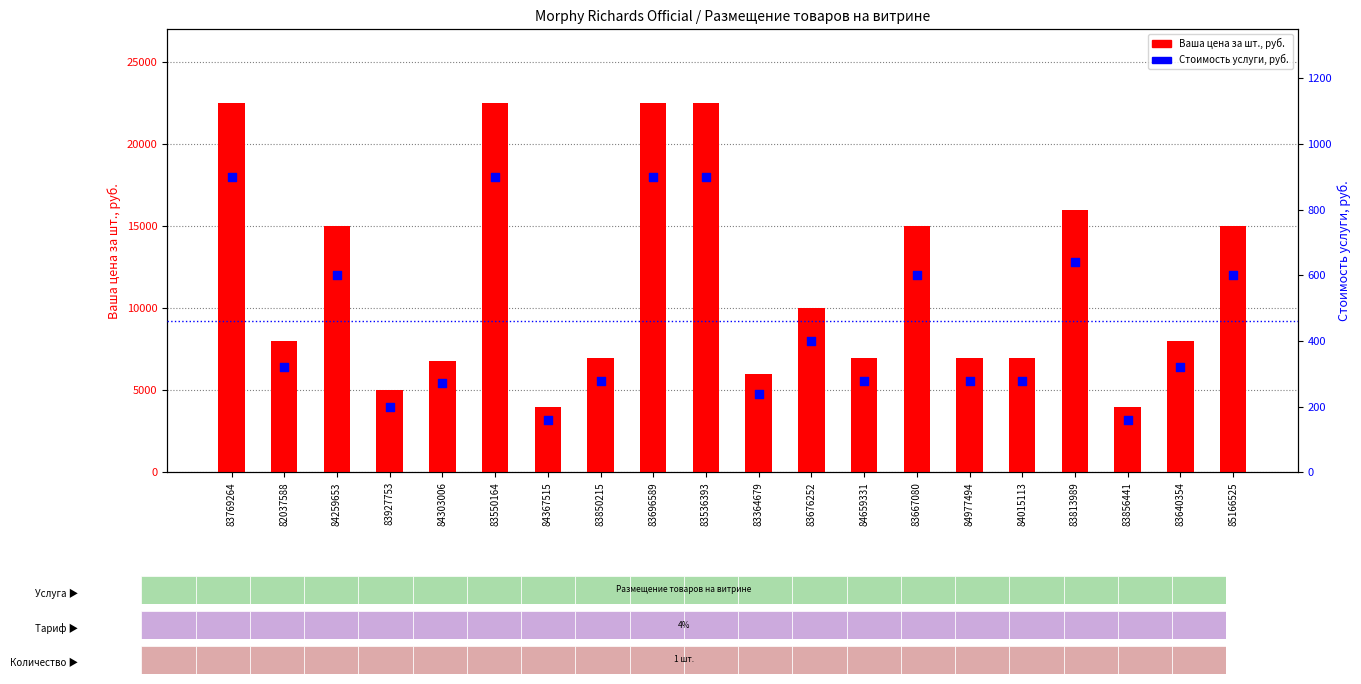

Which series reaches the maximum Y coordinate?

Ваша цена за шт., руб.